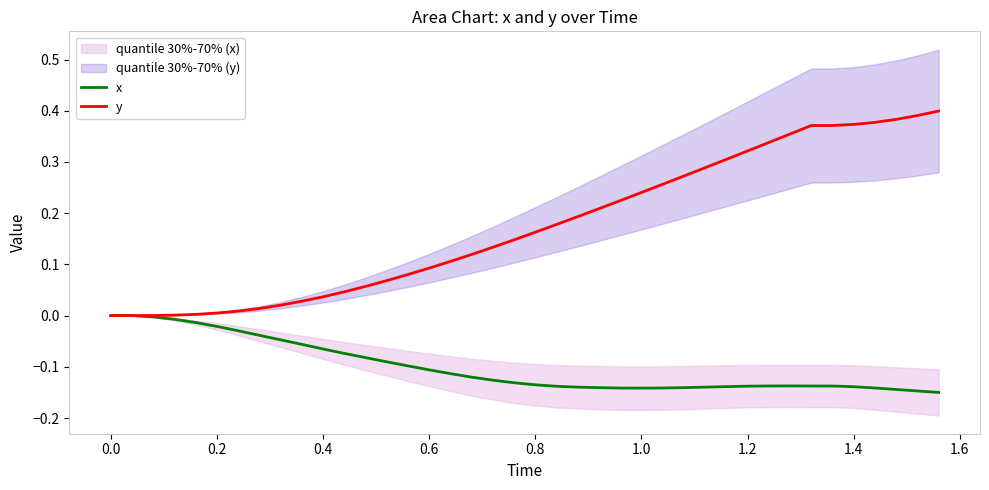

How many values in x are below zero?

38